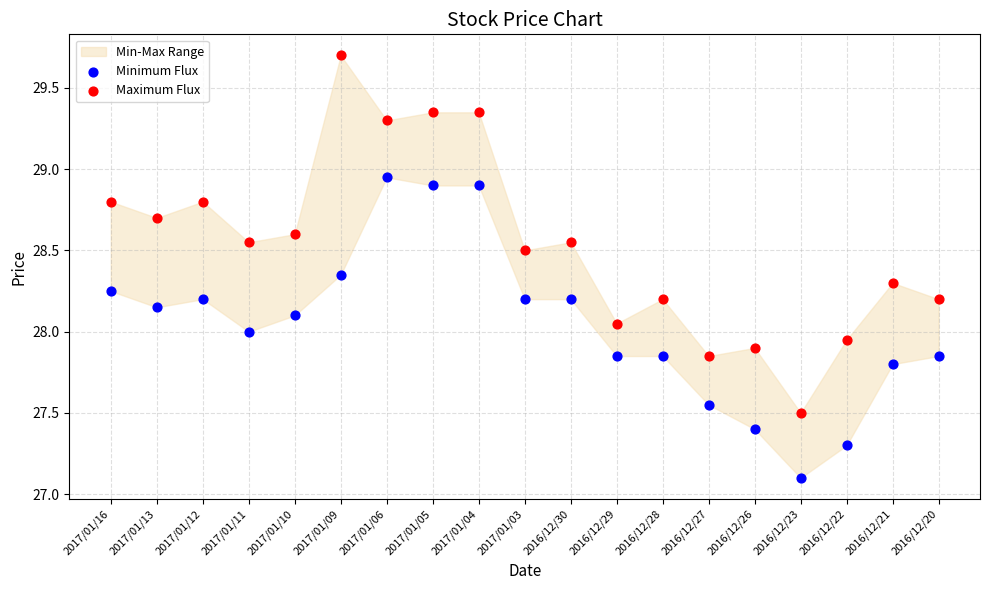

Which series reaches the minimum Y coordinate?

Minimum Flux